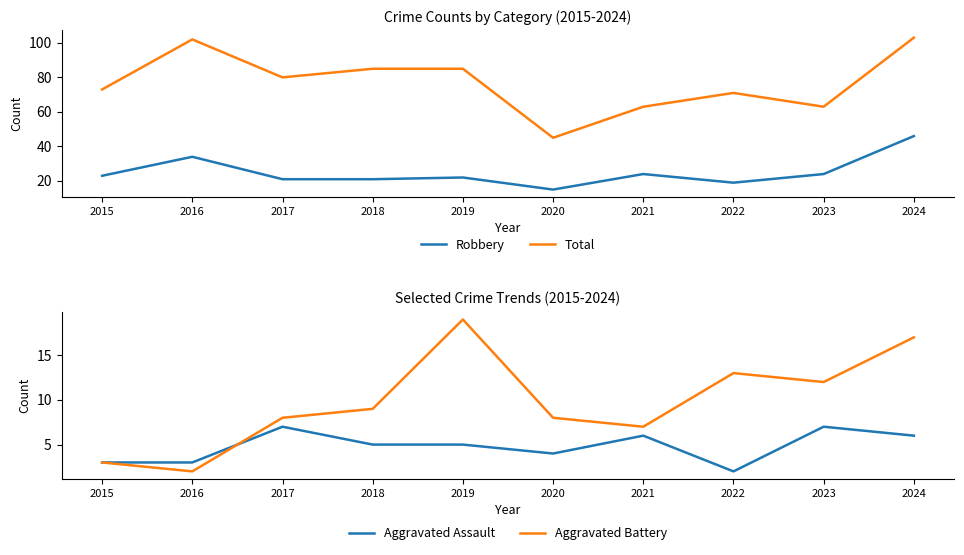

At how many categories does at least one series exceed 46?

9